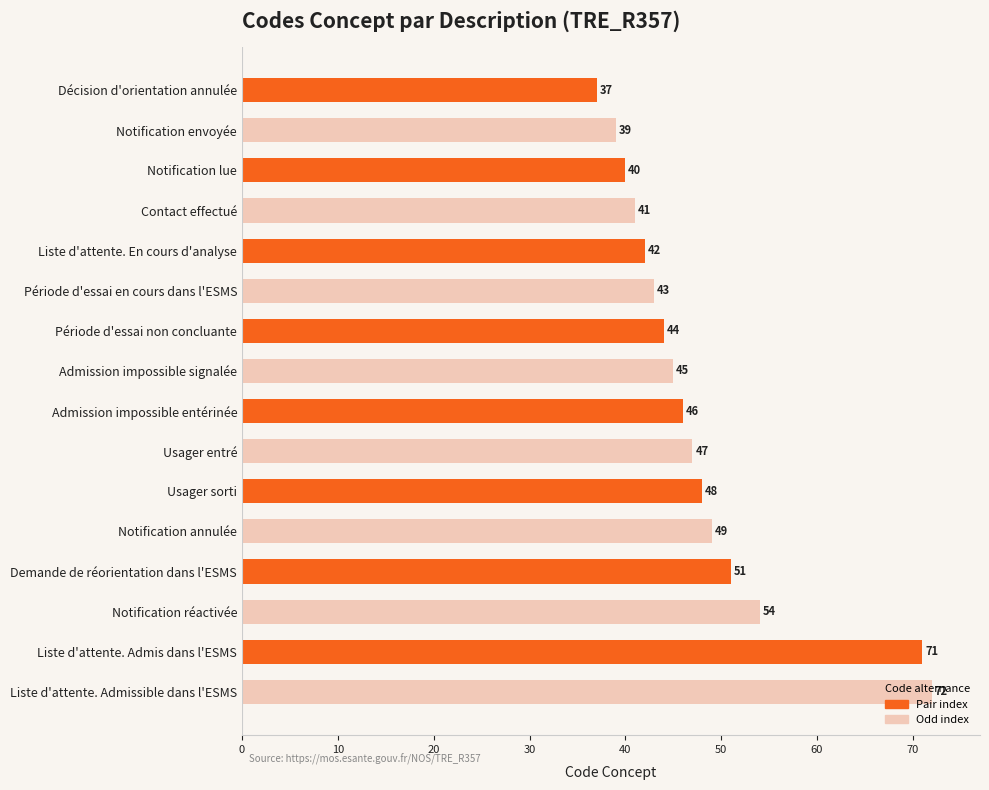

The chart shows a value of 48 at Usager sorti. True or false?

True